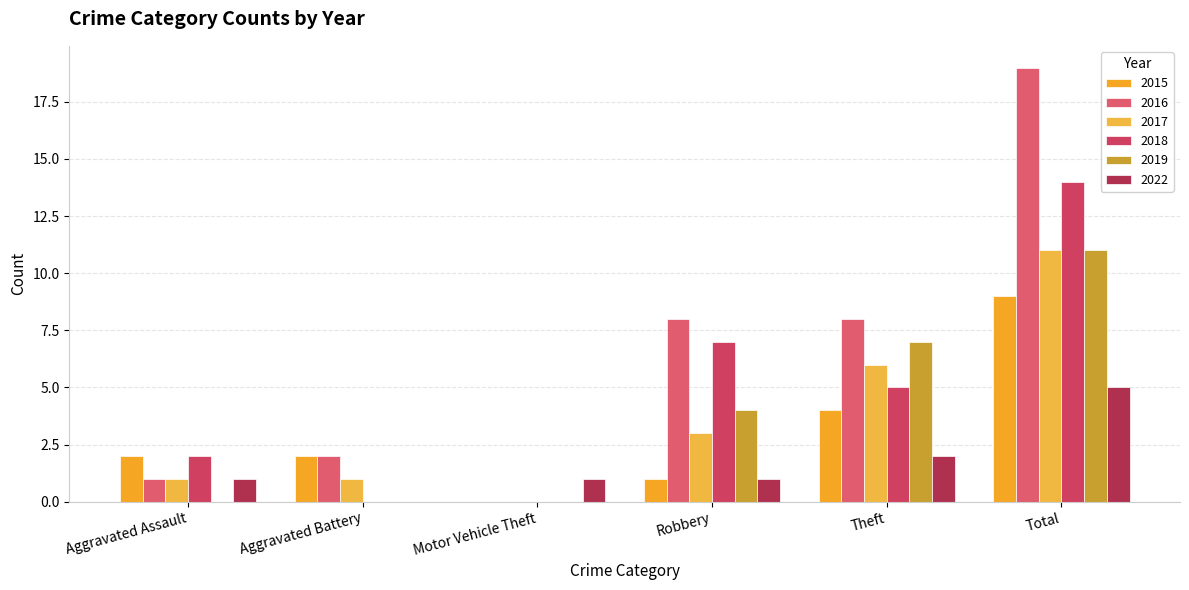

How many distinct data groups are displayed?

6